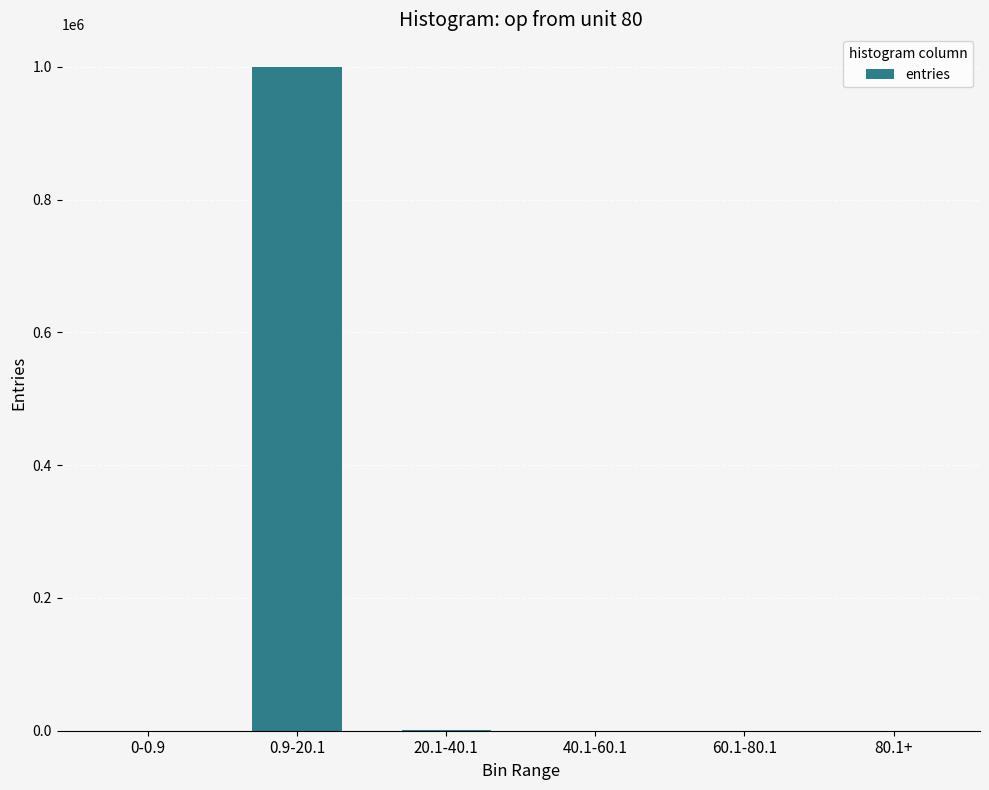

Count the number of data series in this chart.

1